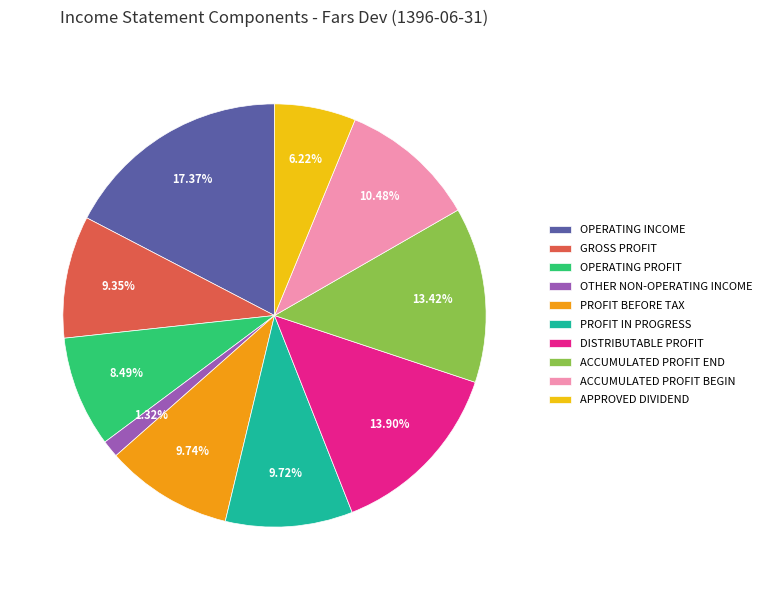

Does any single category account for the majority?

No